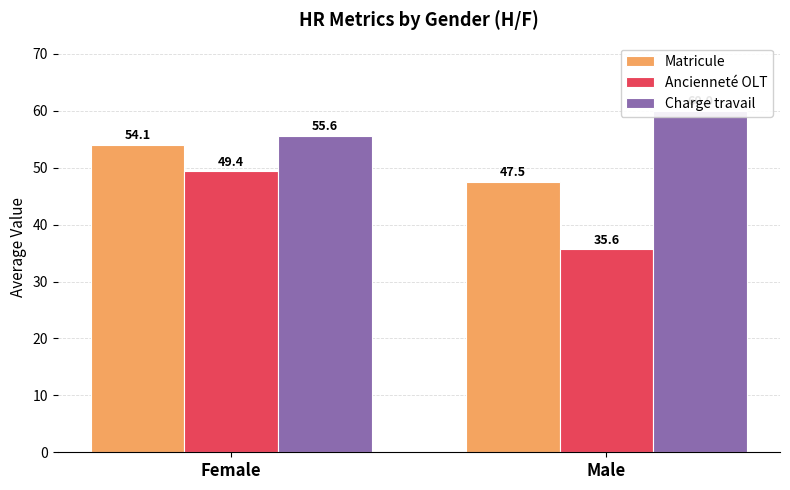

What is the lowest value of the Charge travail series?

55.6